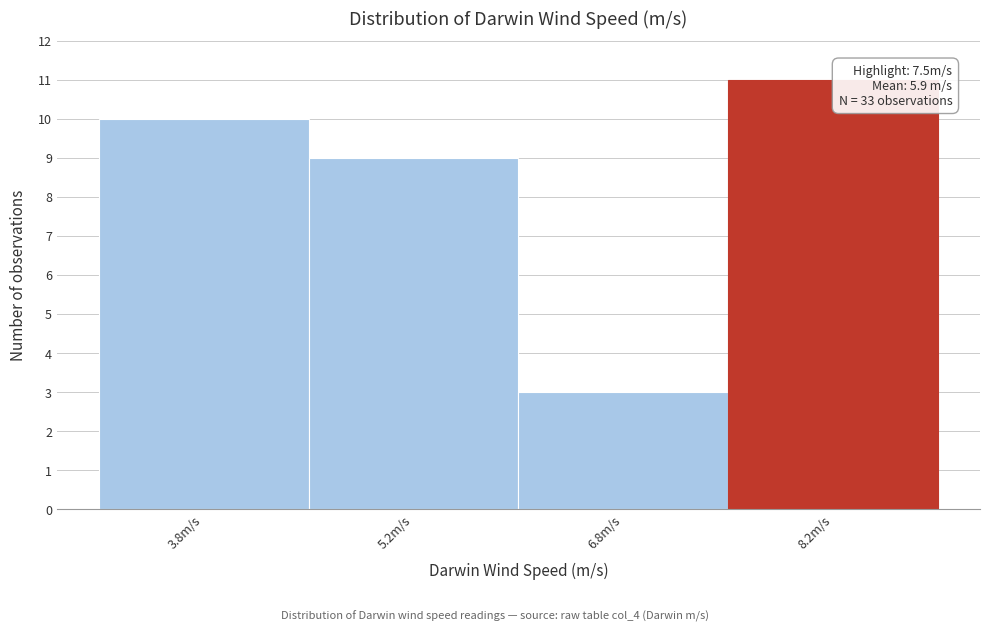

Over which range of the x-axis is the bar tallest?

7.5 to 9.0